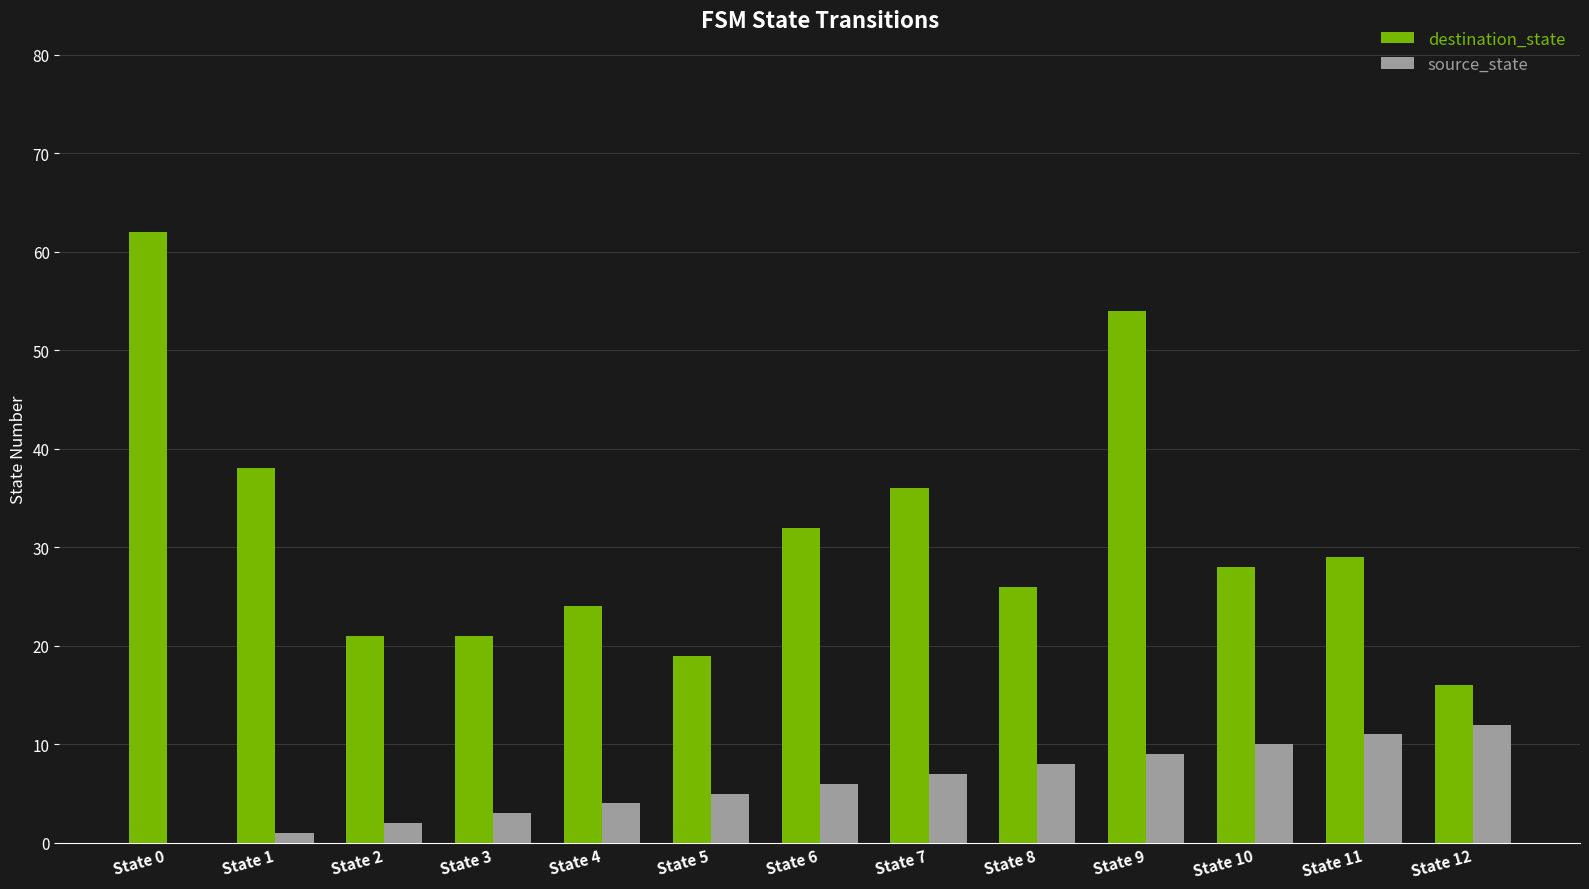

What is the highest value of the source_state series?

12